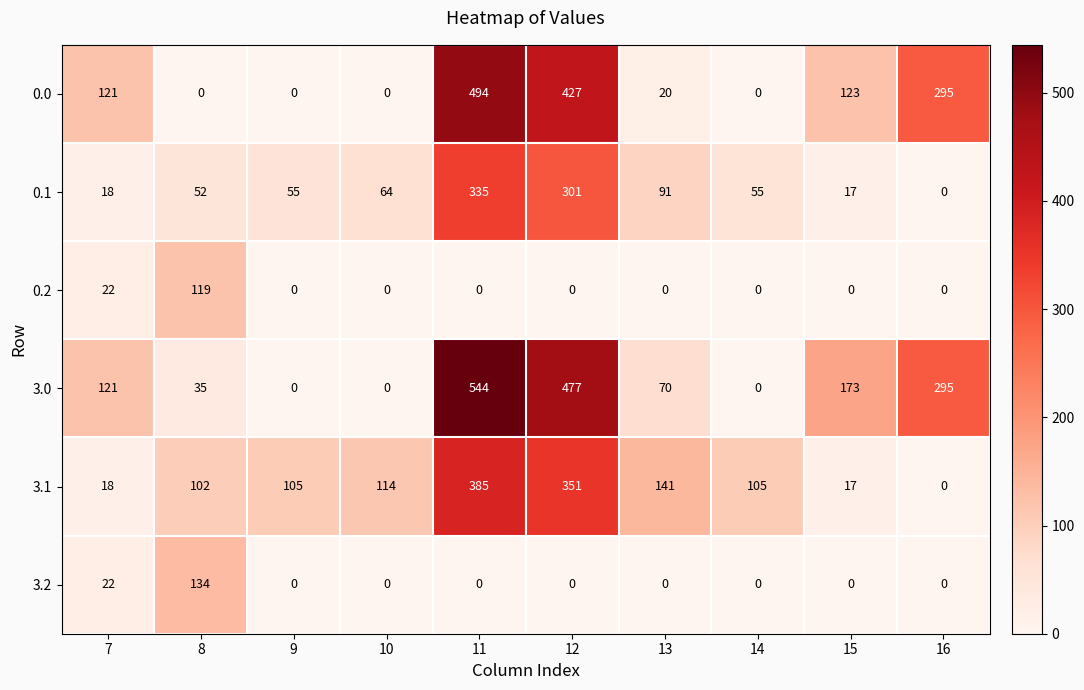

The value of 3.1 at 12 is 151. True or false?

False